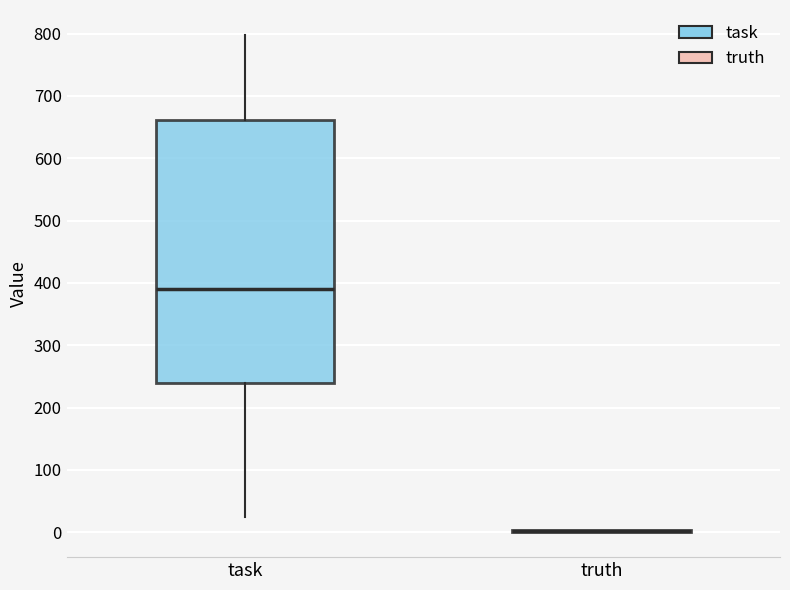

Reading left to right, transcribe this box plot: for each box, give where its median line is, the range the box spans, and where its two whiskers end, as read against the y-axis. The values are not printed on the chart, so give them approximately, as read against the axis.

task: median 390, box 240 to 660, whiskers 20 to 800
truth: box collapsed to a line at 0, whiskers 0 to 0